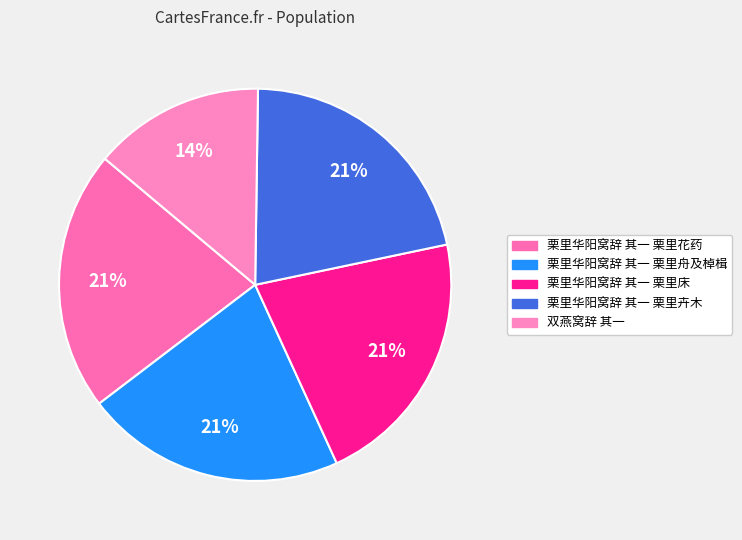

Does any single category account for the majority?

No